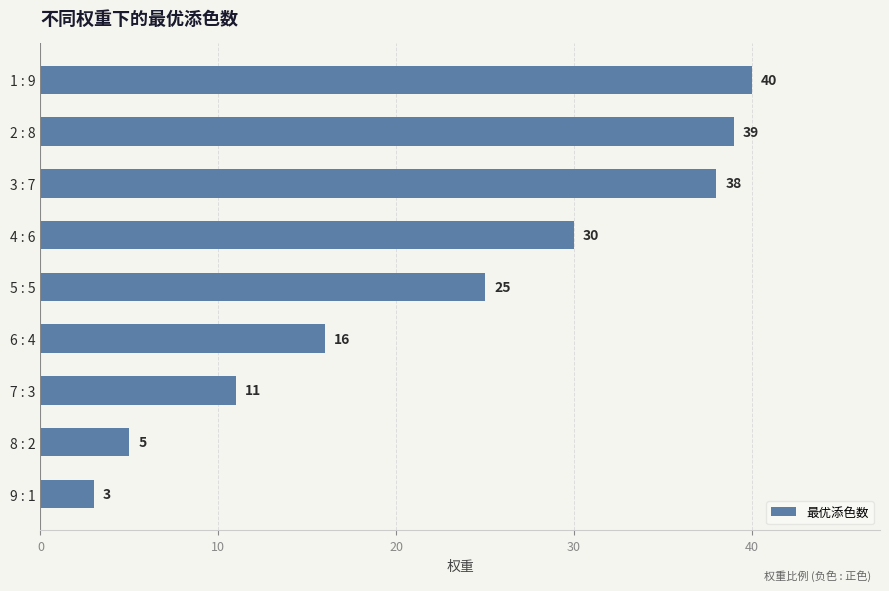

How many bars are there in total?

9